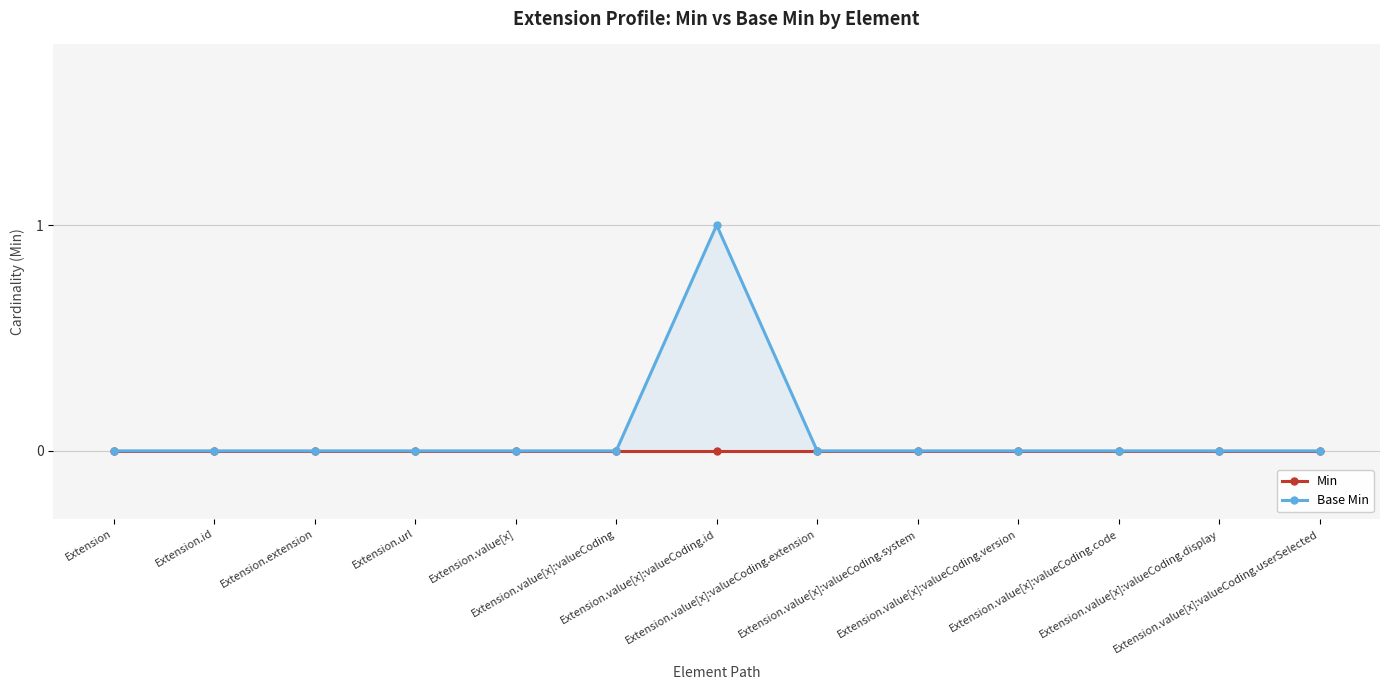

What is the difference between the maximum and minimum values in the Base Min series?

1